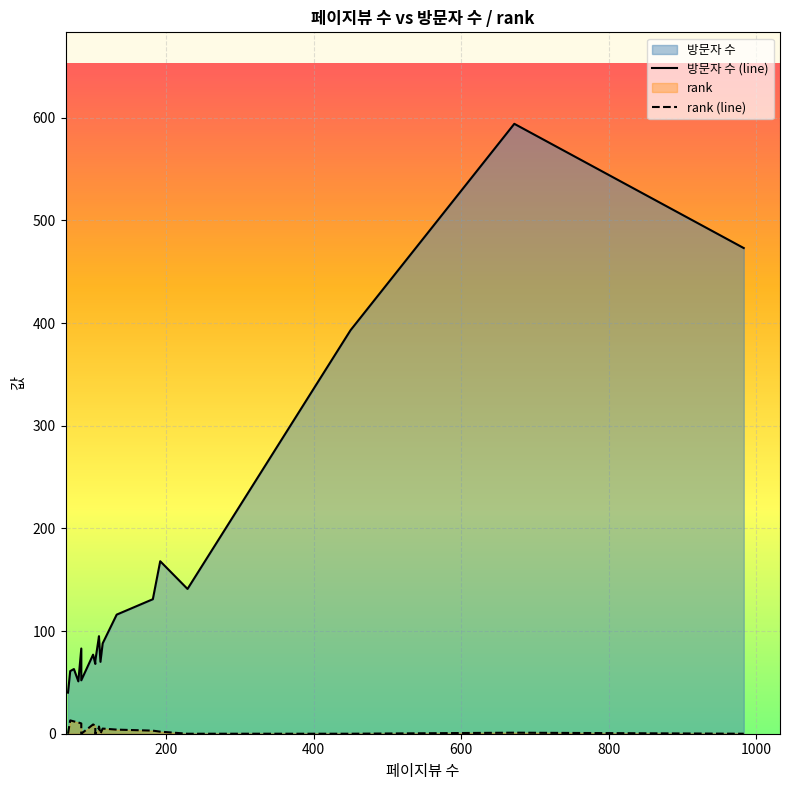

What is the greatest value displayed?

594